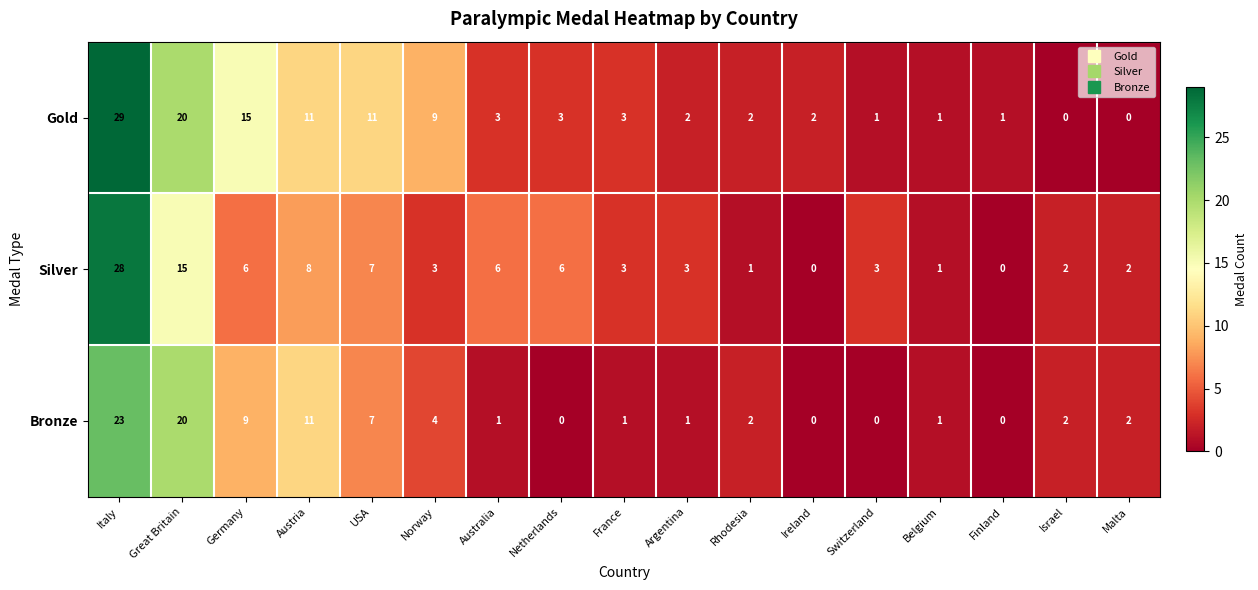

What is the difference between the maximum and second lowest values in the Silver series?

28